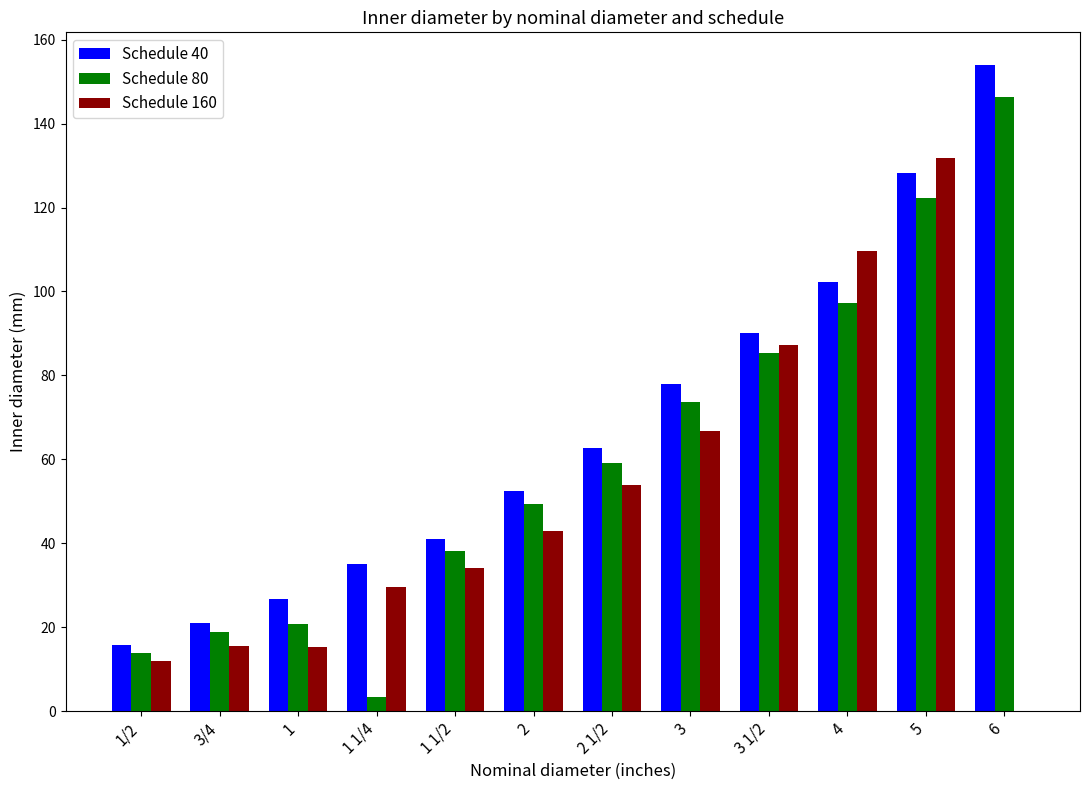

At which category is the sum across all series the highest?

5